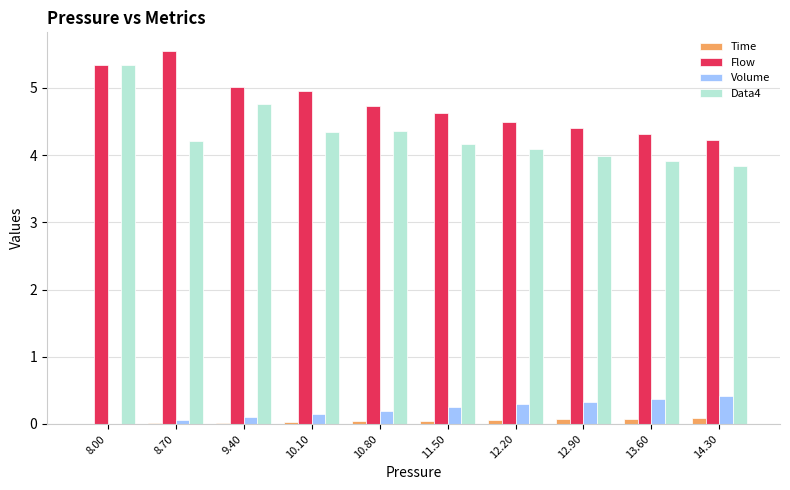

How many series are shown in this chart?

4